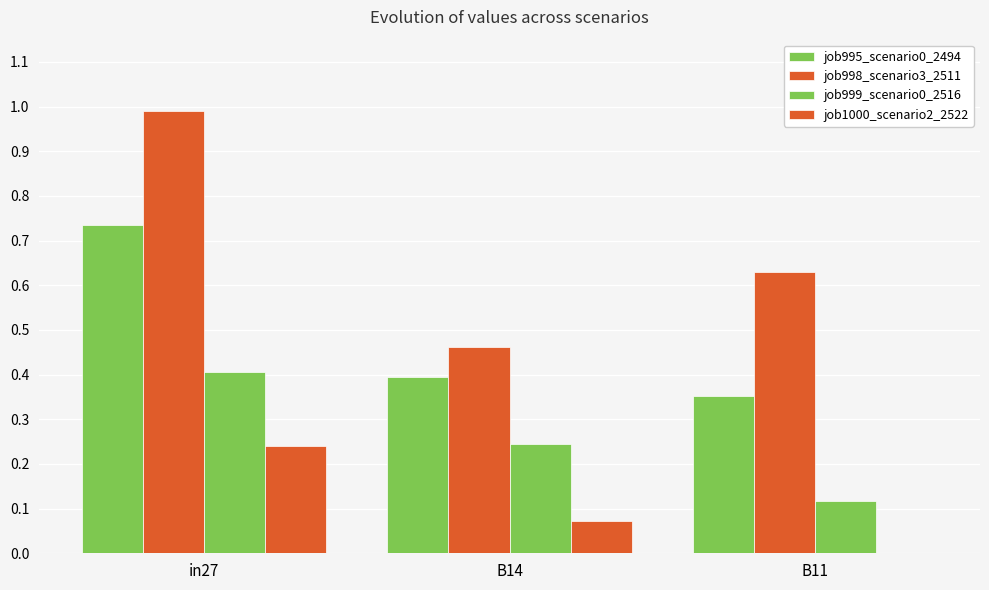

What is the average value of the job995_scenario0_2494 series?

0.5